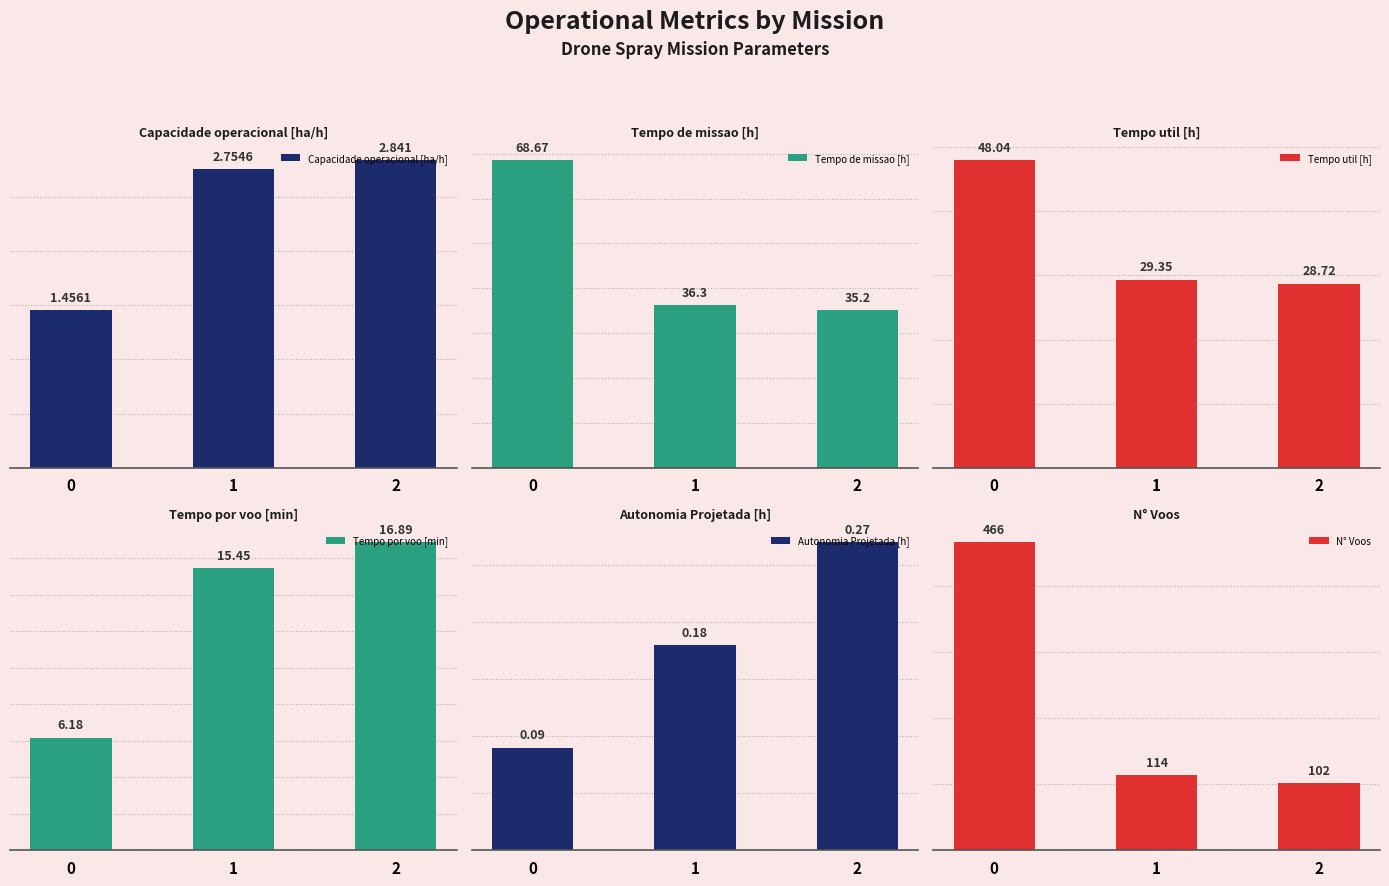

Reading left to right, what are all the values shown in this chart?

Capacidade operacional [ha/h]: 1.5	2.8	2.8
Tempo de missao [h]: 68.7	36.3	35.2
Tempo util [h]: 48.0	29.4	28.7
Tempo por voo [min]: 6.2	15.4	16.9
Autonomia Projetada [h]: 0.1	0.2	0.3
N° Voos: 466.0	114.0	102.0